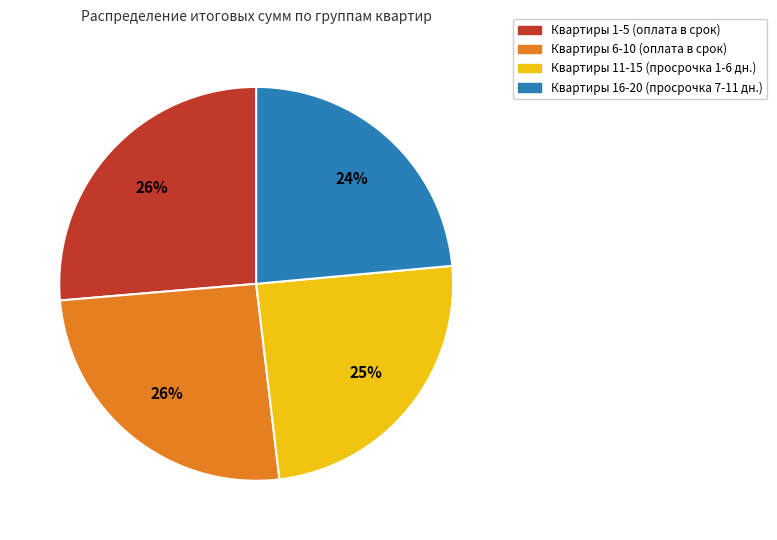

Does any single category account for the majority?

No